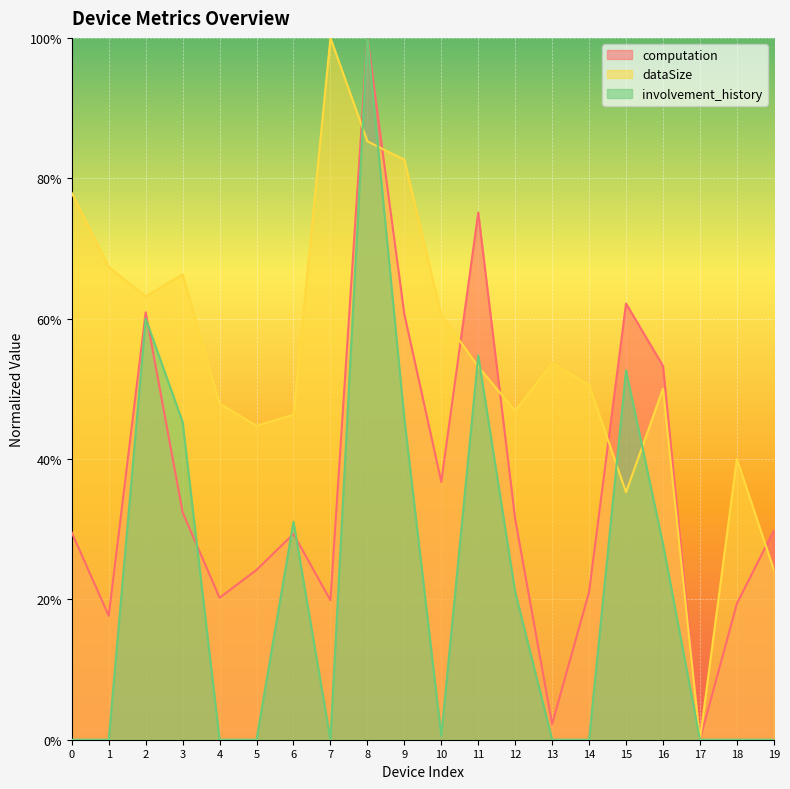

At 18, list the series in order from largest to smallest.

dataSize, computation, involvement_history